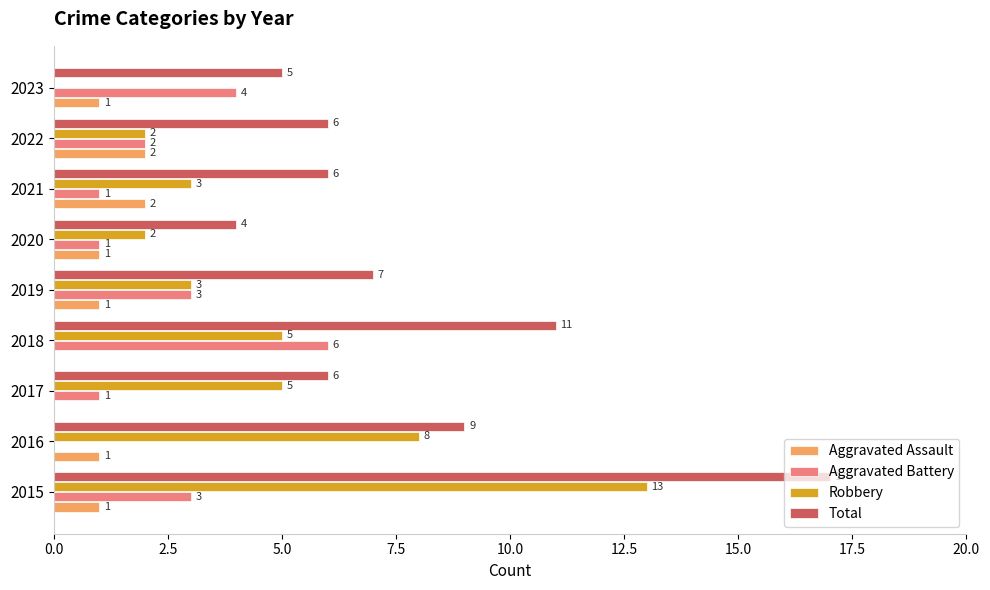

Which series changed the most between 2015 and 2018?

Robbery